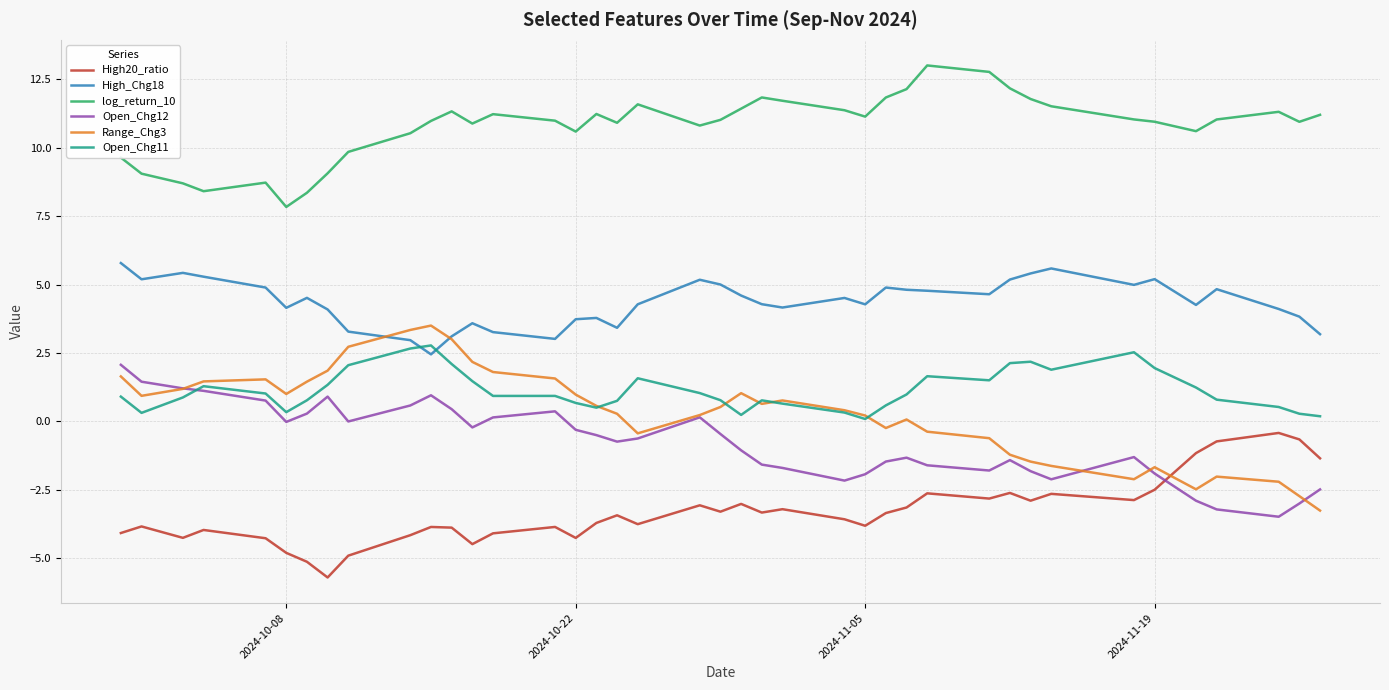

True or false: High20_ratio and Open_Chg11 intersect in this chart.

False